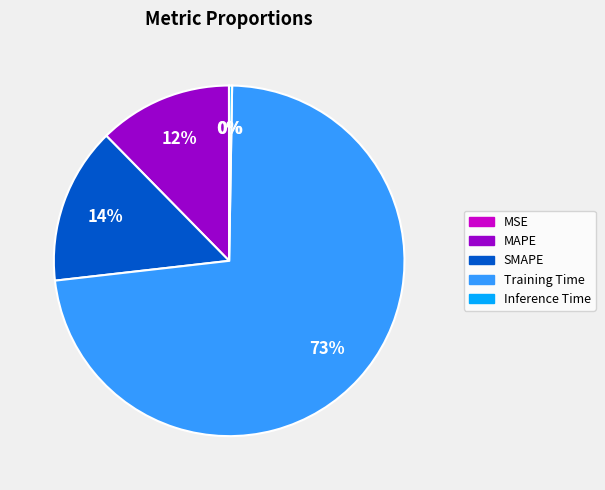

Which slice is the largest?

Training Time